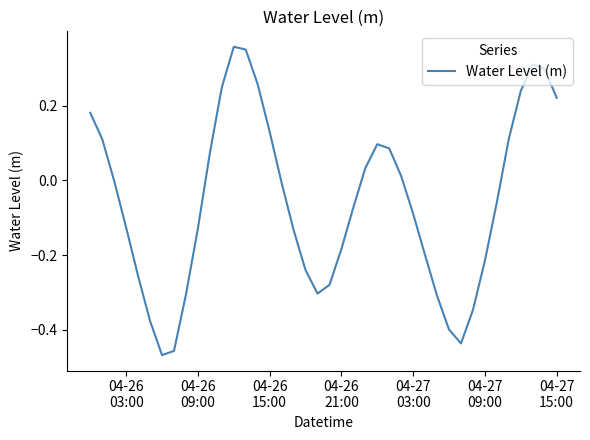

What is the difference between the maximum and minimum values?

0.8